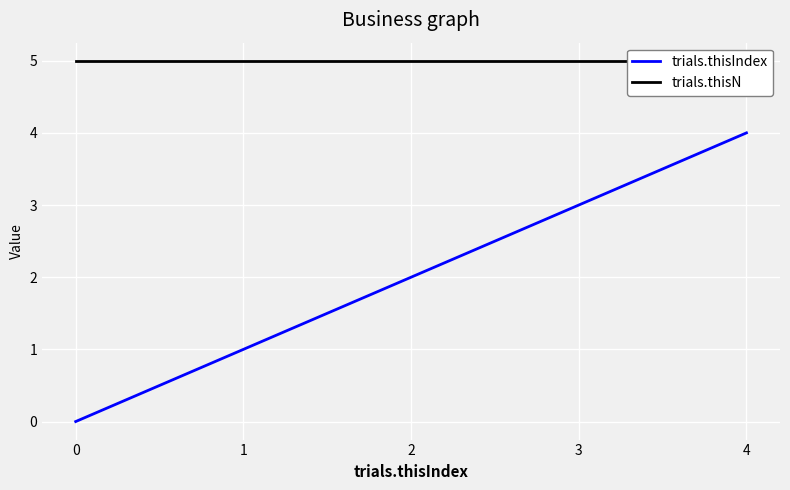

True or false: trials.thisIndex has a value of -1 at 0.

False